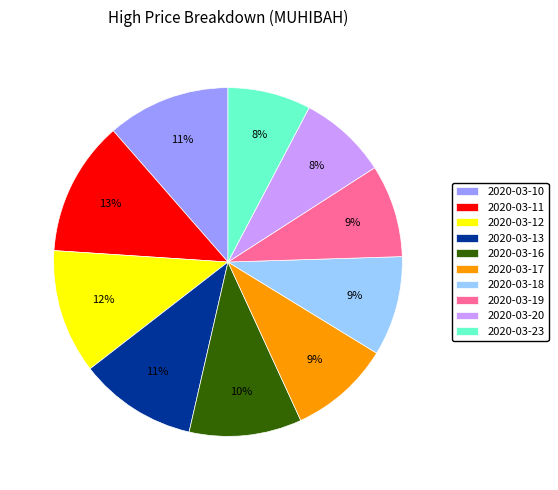

Is it true that 2020-03-18 is 2% of the pie?

False